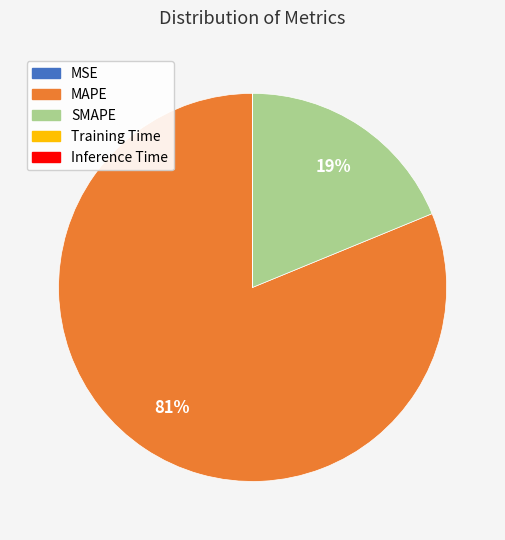

The SMAPE slice represents 8% of the pie. True or false?

False